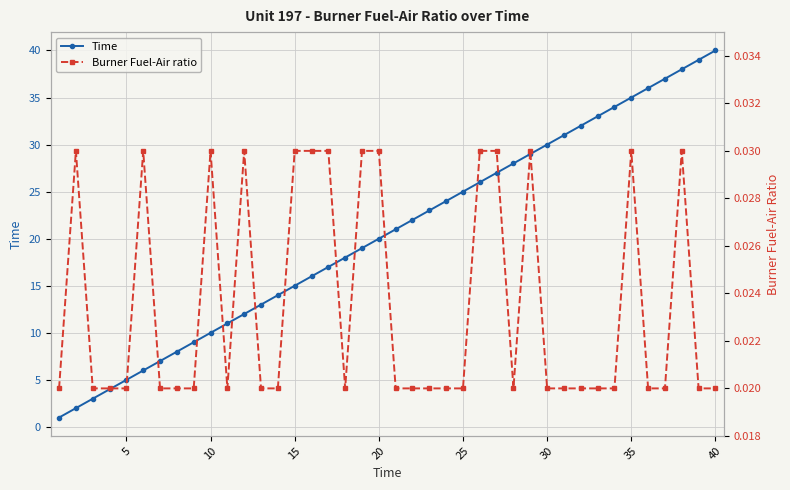

What are all the series names shown in the legend?

Time, Burner Fuel-Air ratio